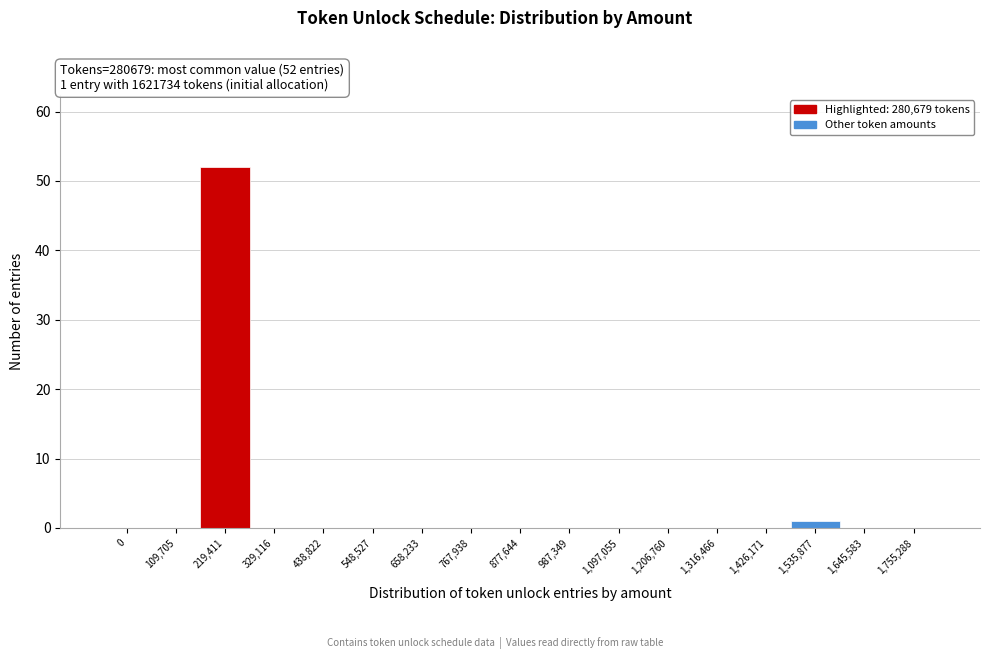

Reading left to right, extract all data points from this chart.

0=0	109,705=0	219,411=52	329,116=0	438,822=0	548,527=0	658,233=0	767,938=0	877,644=0	987,349=0	1,097,055=0	1,206,760=0	1,316,466=0	1,426,171=0	1,535,877=1	1,645,583=0	1,755,288=0